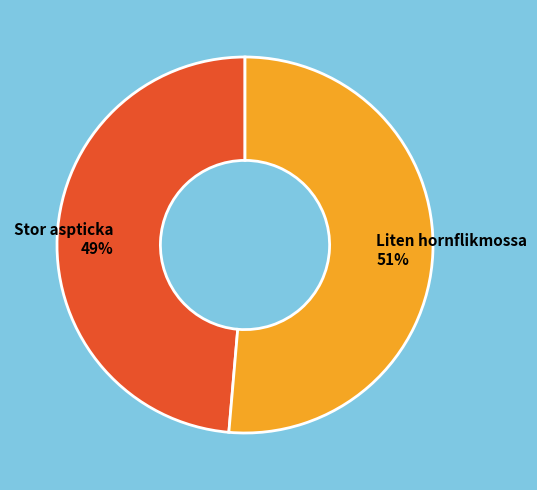

Is there any slice that represents more than half of the pie?

Yes